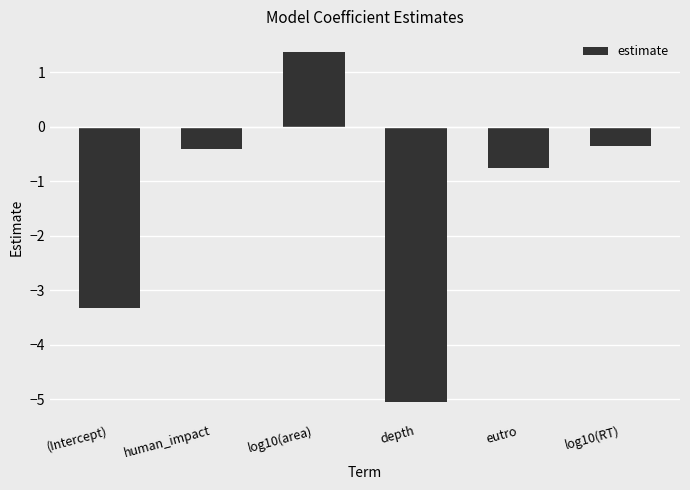

How many bars are there in total?

6